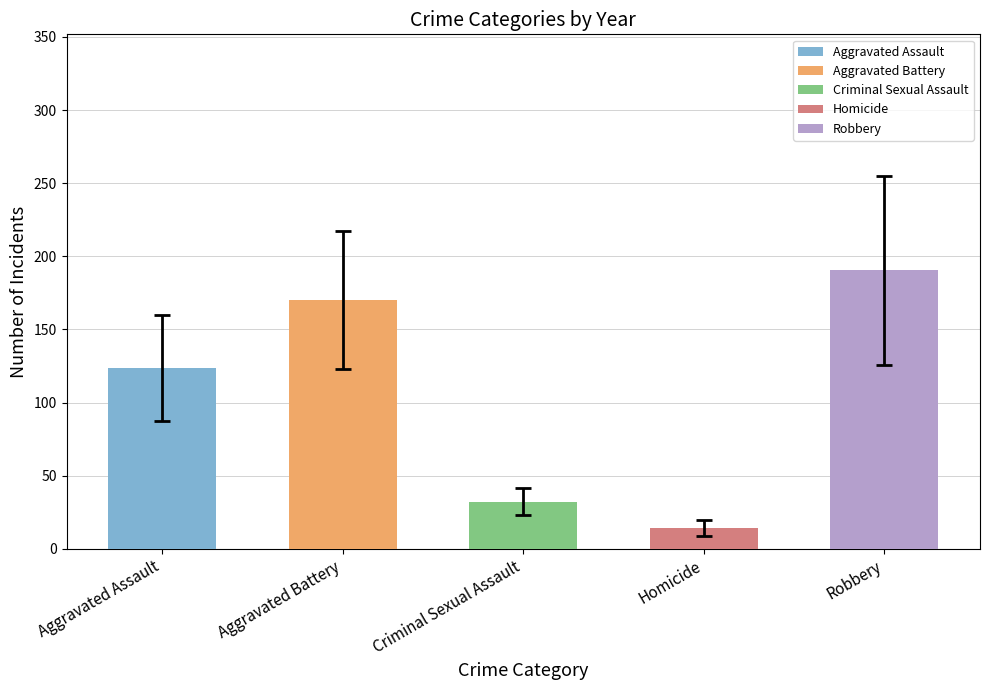

Reading left to right, what are all the values shown in this chart?

123.5	170.2	32.1	14.2	190.5